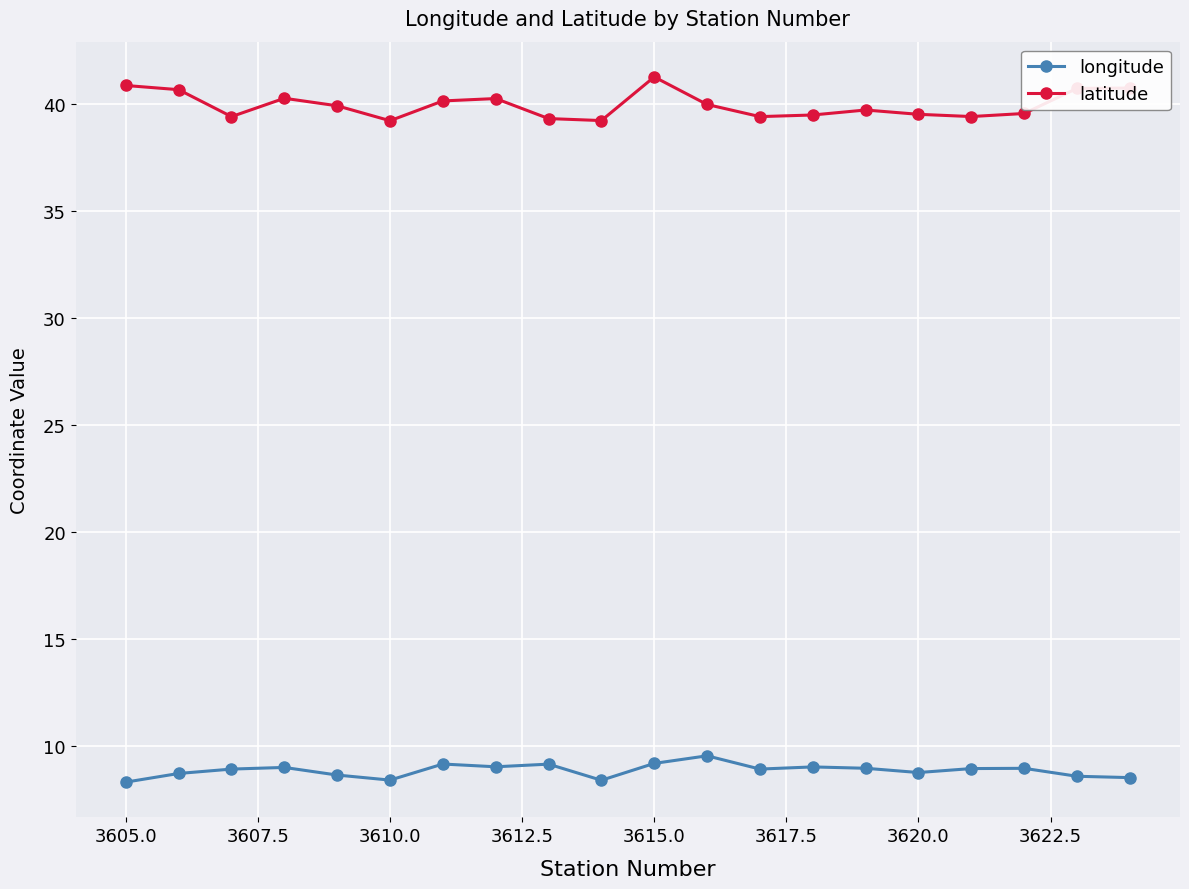

What is the difference between the maximum and second lowest values in the longitude series?

1.1